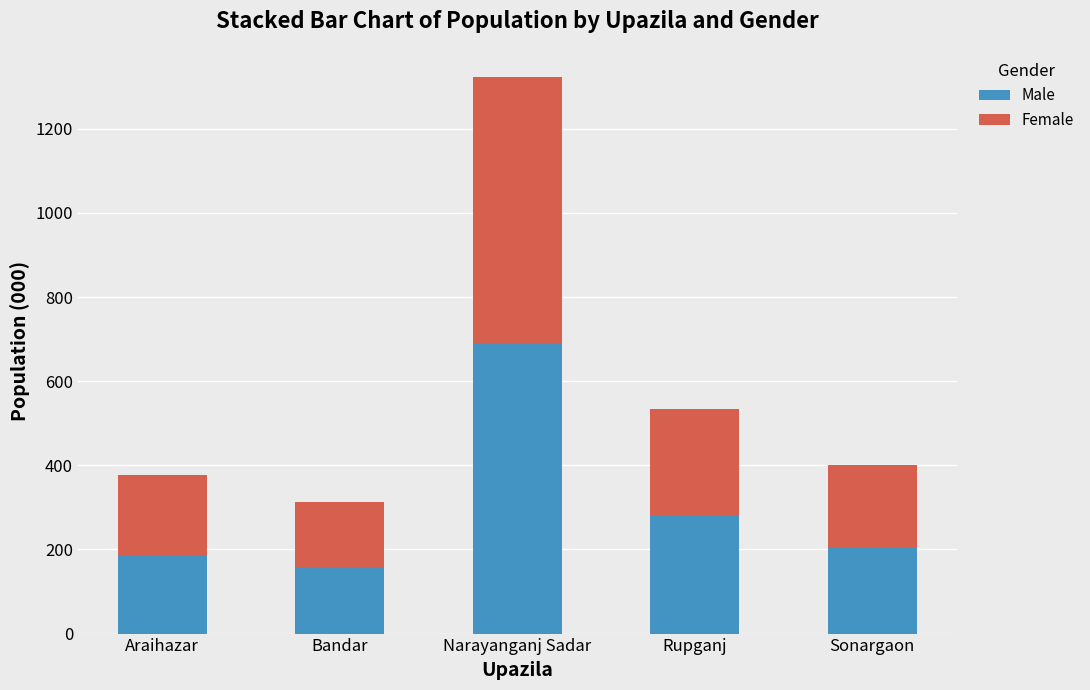

How many bars are there in total?

5